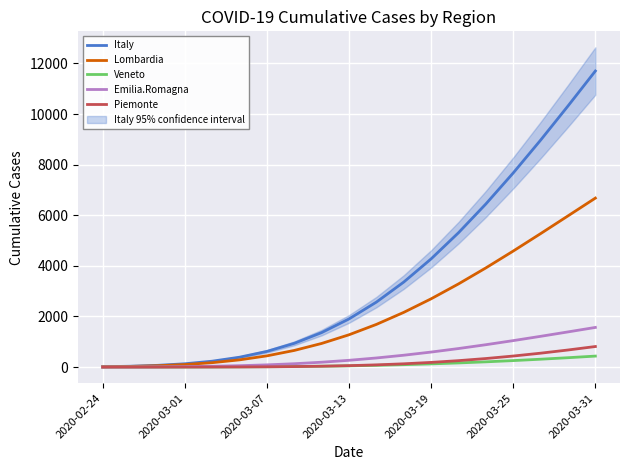

At which label does Italy first exceed 1903?

2020-03-13